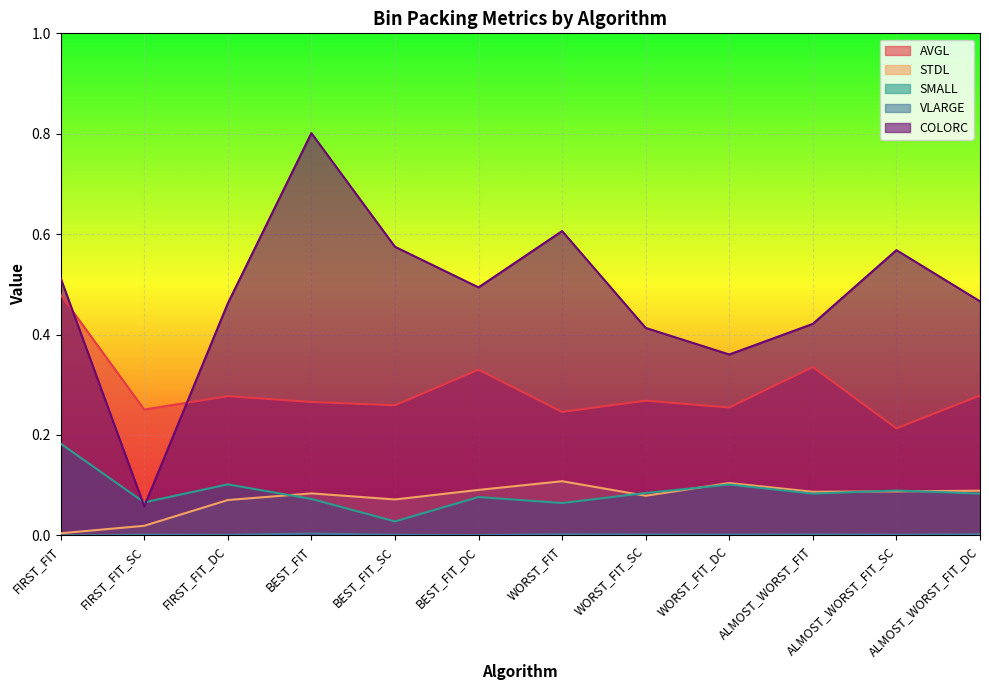

Which series has the largest range (max minus min)?

COLORC